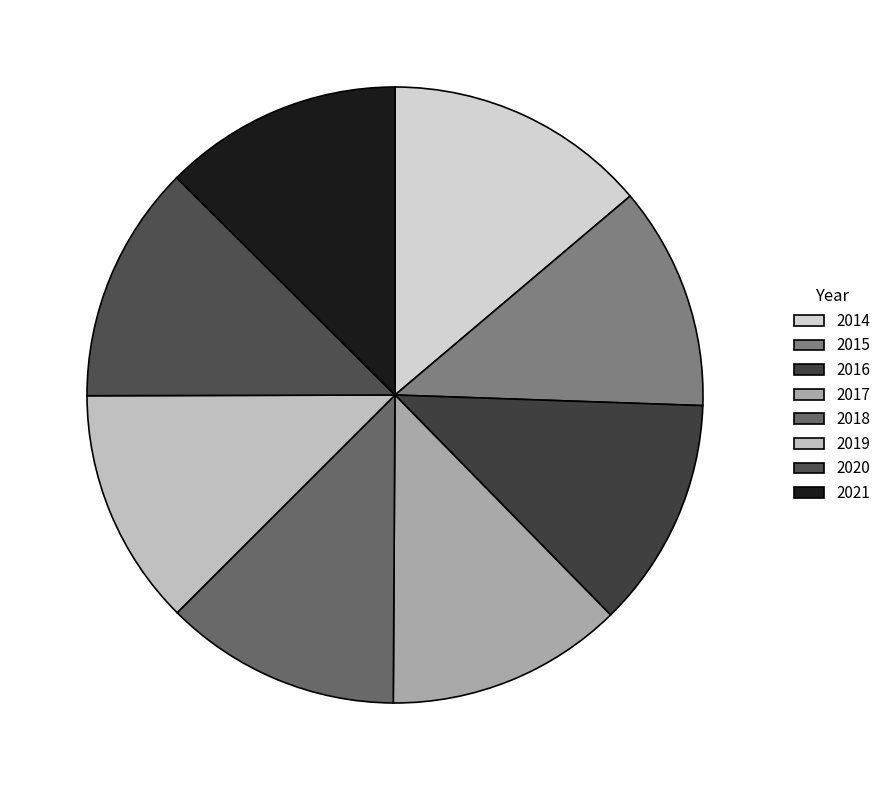

How many segments does this pie chart have?

8